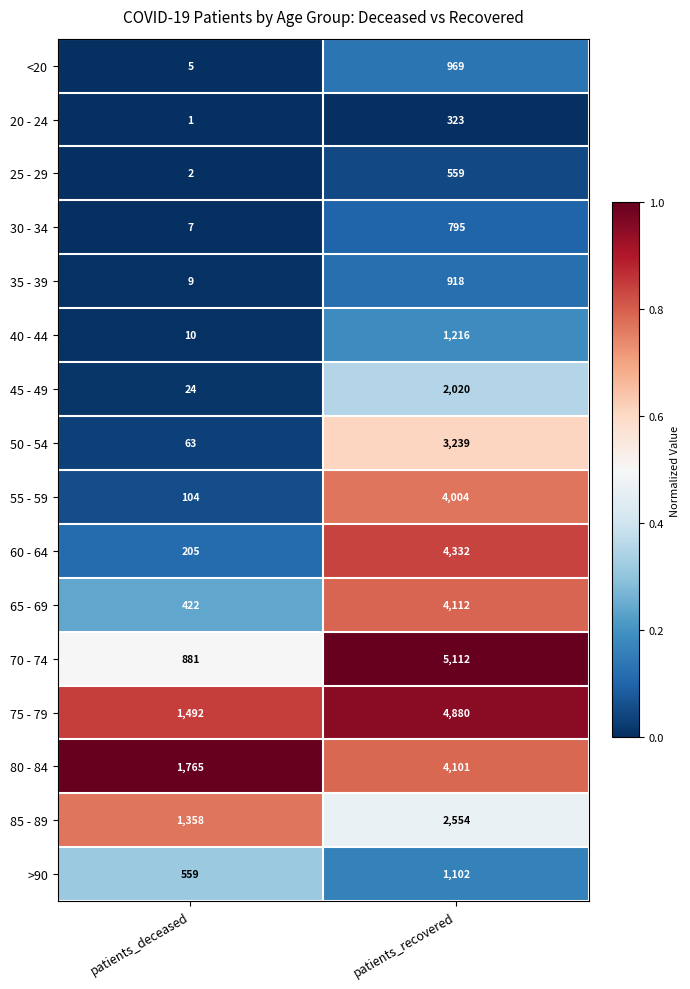

Where is 35 - 39 nearest to the value 463?

patients_deceased